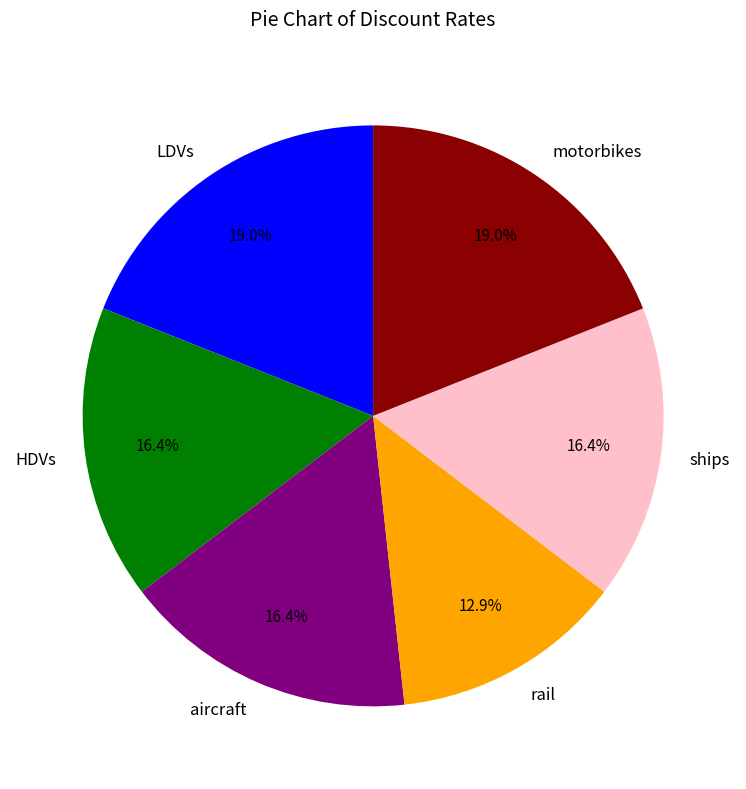

What percentage is the HDVs slice, to the nearest percent?

16%